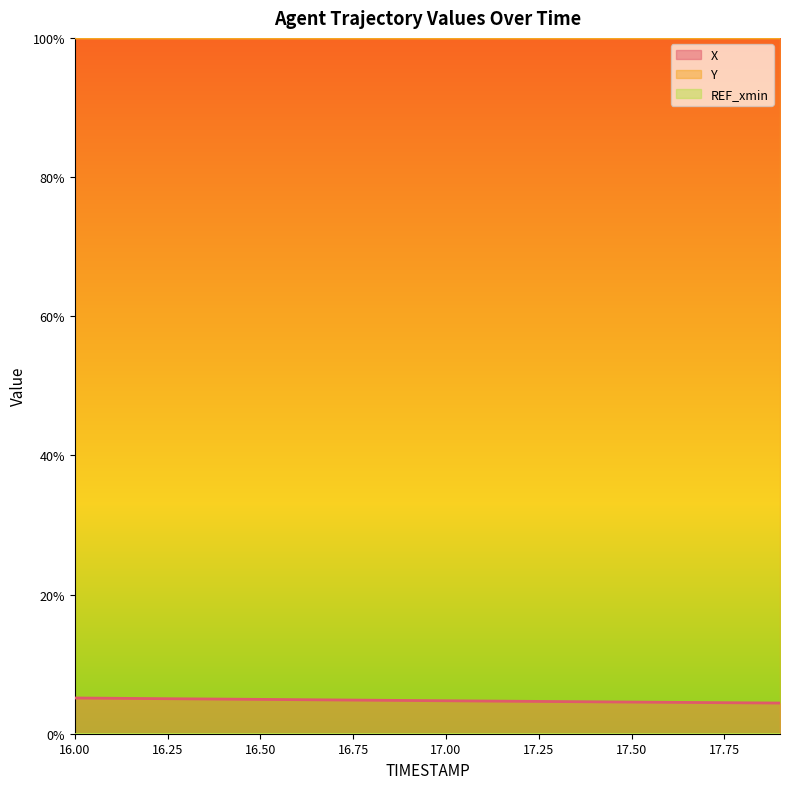

Which series has the largest total across all categories?

Y